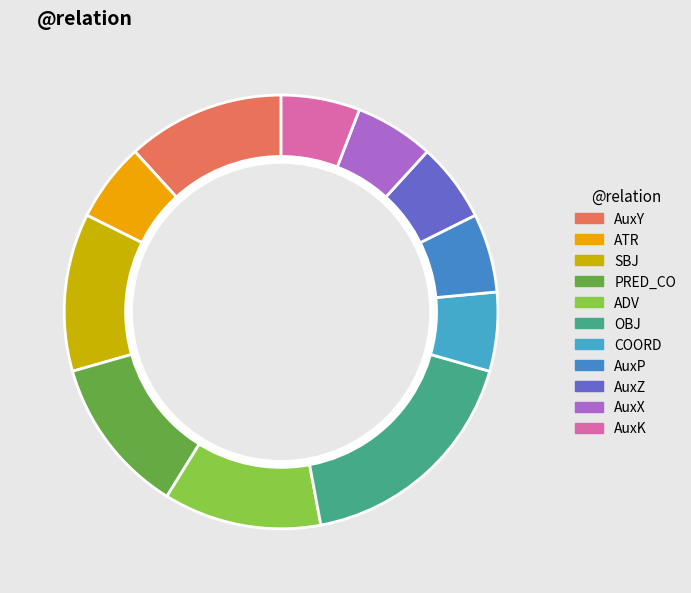

To the nearest percent, what percentage of the pie is AuxZ?

6%